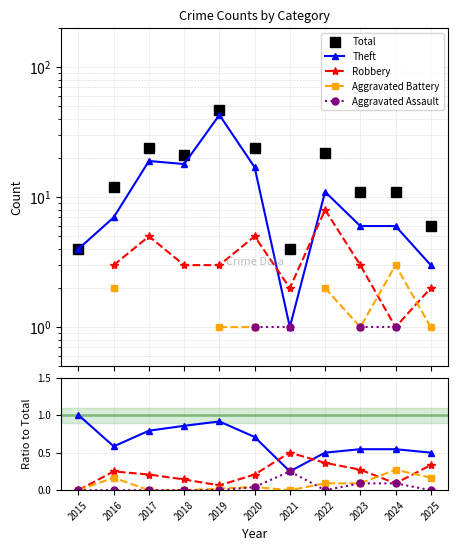

What are all the series names shown in the legend?

Total, Theft, Robbery, Aggravated Battery, Aggravated Assault